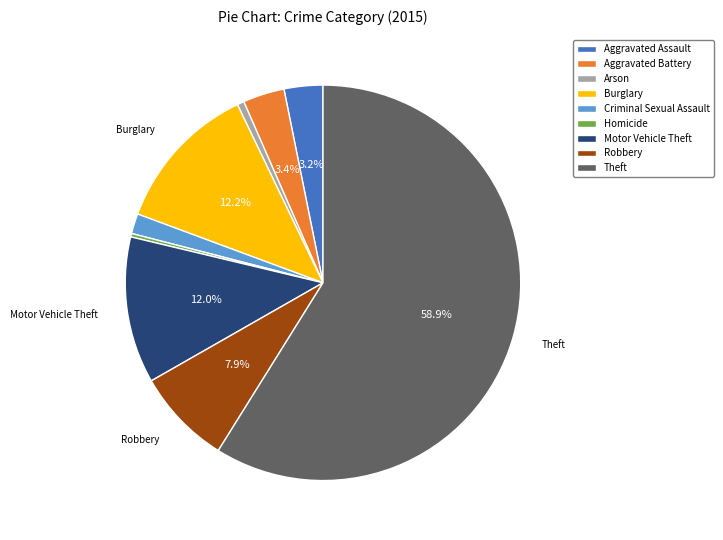

To the nearest percent, what is the difference between the Theft and Homicide slice percentages?

59%